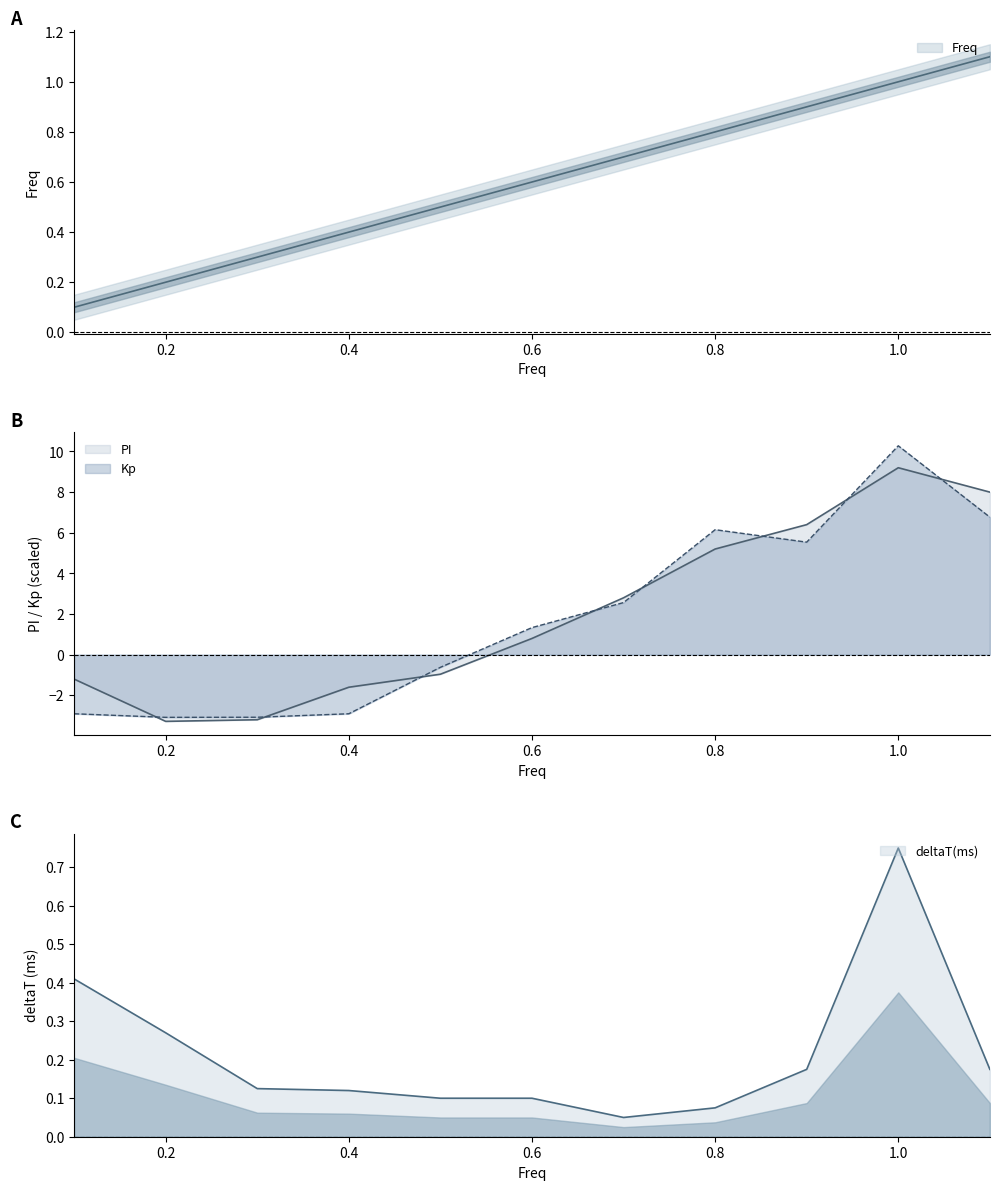

Does the chart have visible grid lines?

No